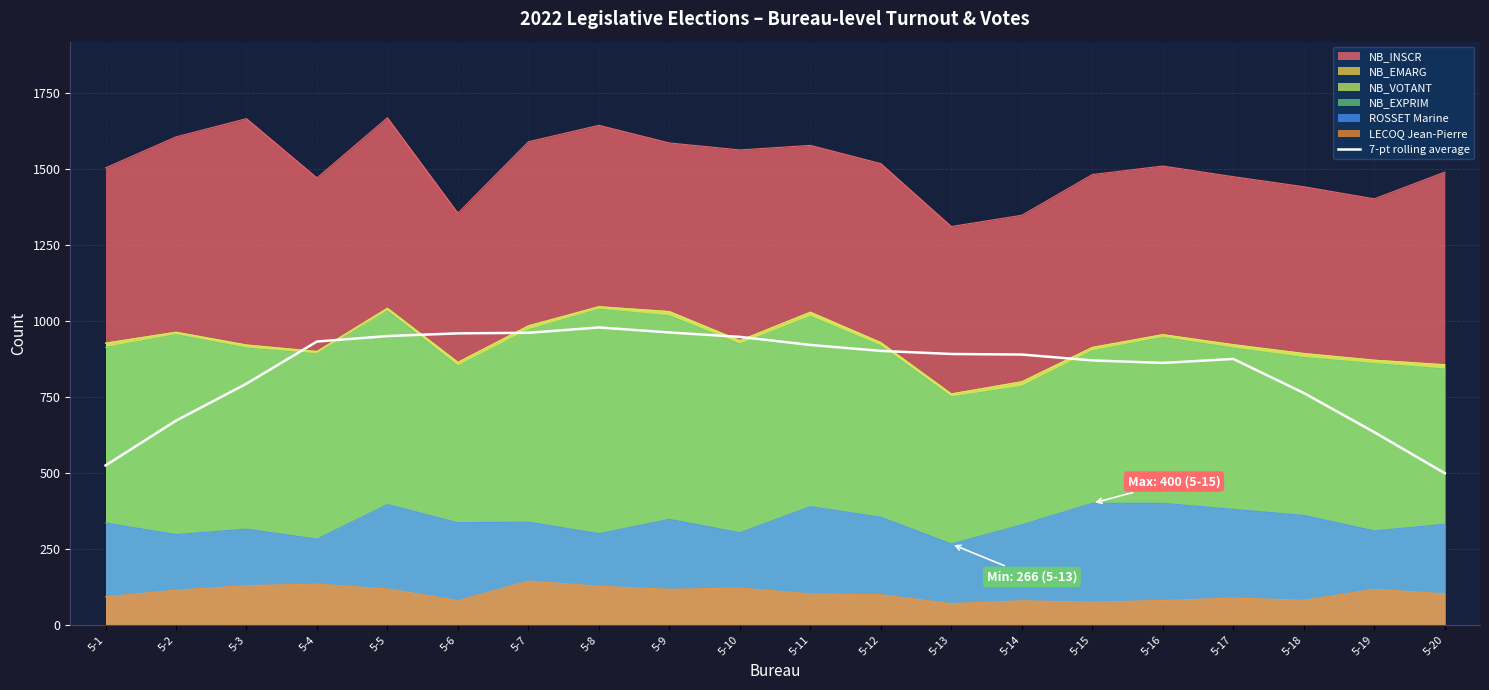

Reading right to left, list all the values displayed in this chart.

5-20=499.0	5-19=634.1	5-18=763.0	5-17=875.1	5-16=862.0	5-15=870.3	5-14=889.6	5-13=891.4	5-12=901.6	5-11=921.1	5-10=947.7	5-9=962.3	5-8=978.7	5-7=961.1	5-6=959.3	5-5=950.4	5-4=932.4	5-3=793.7	5-2=672.0	5-1=524.4